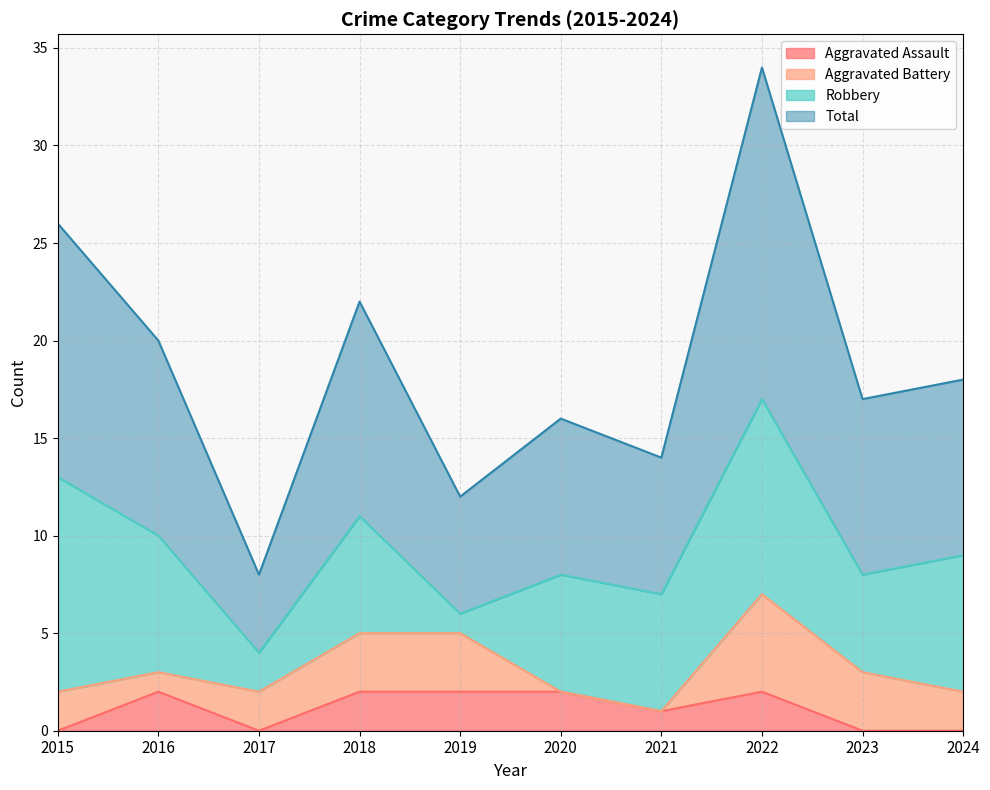

The Aggravated Assault series shows 2 at 2020. True or false?

True